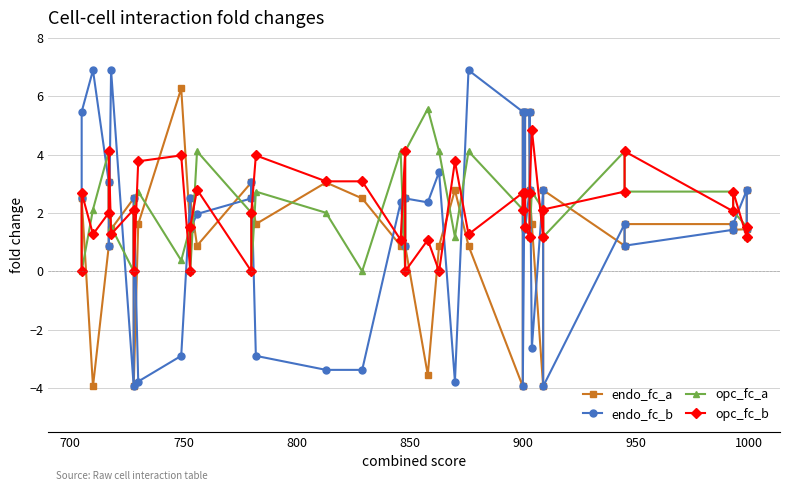

Which series has the largest range (max minus min)?

endo_fc_b